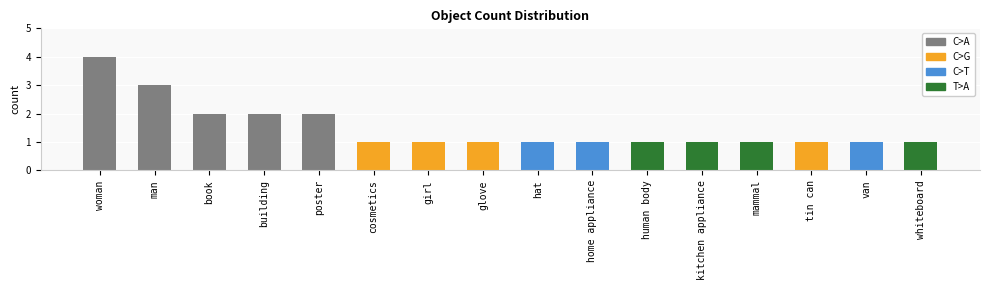

Are the bars horizontal?

No